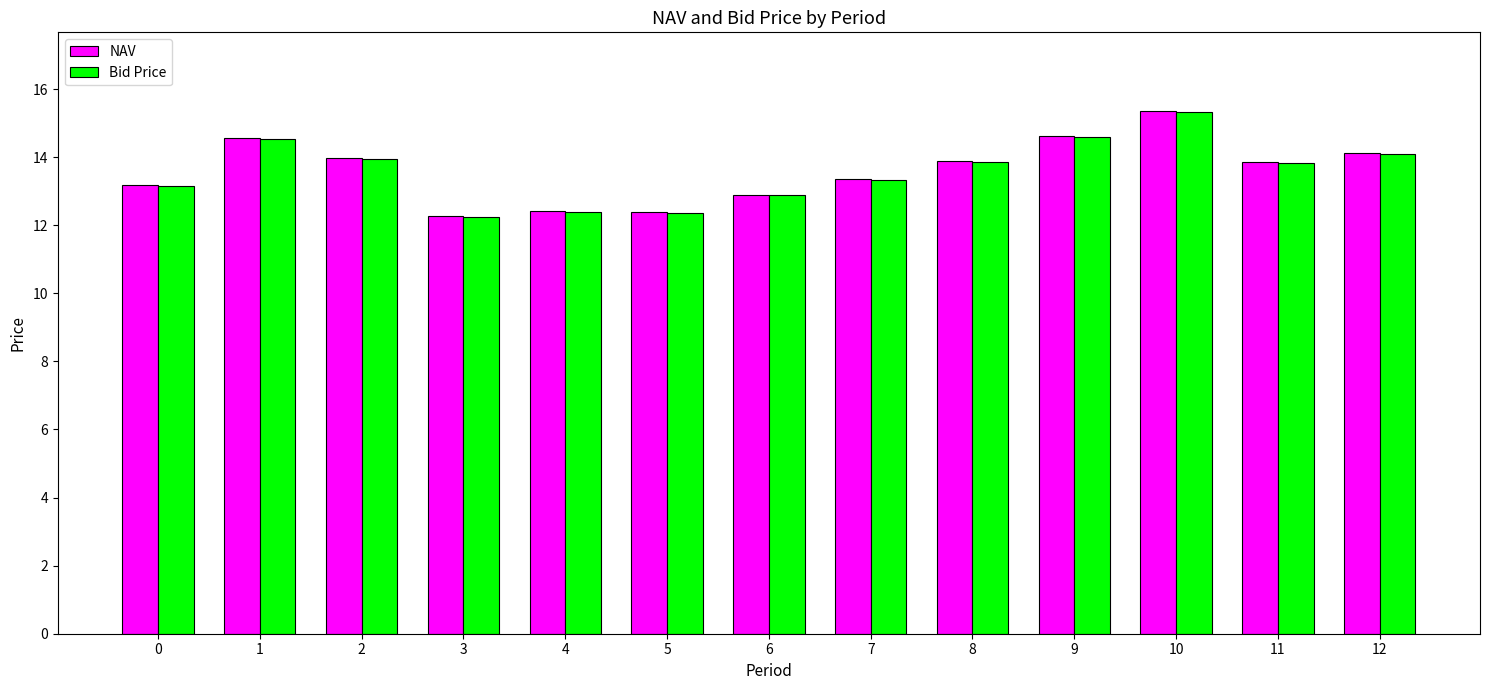

Which series has the largest range (max minus min)?

NAV